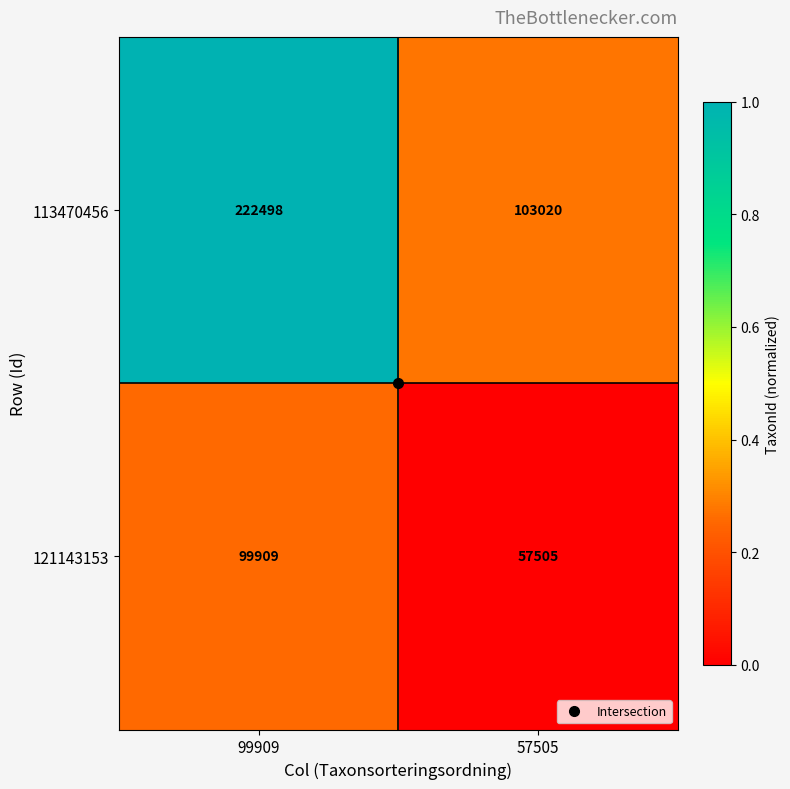

At 99909, list the series in order from largest to smallest.

113470456, 121143153